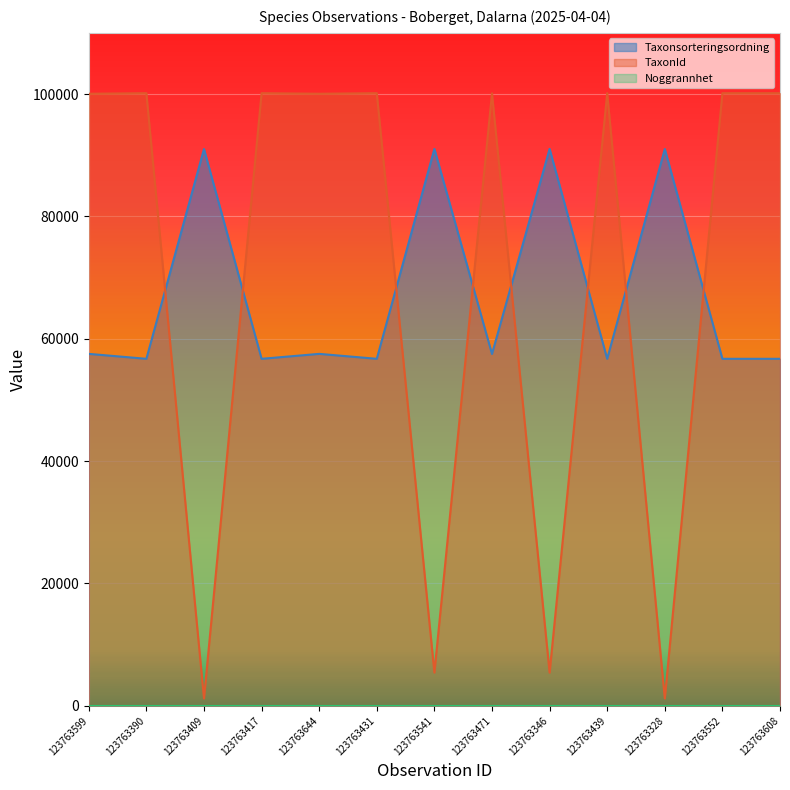

What position from the right is 123763417?

10